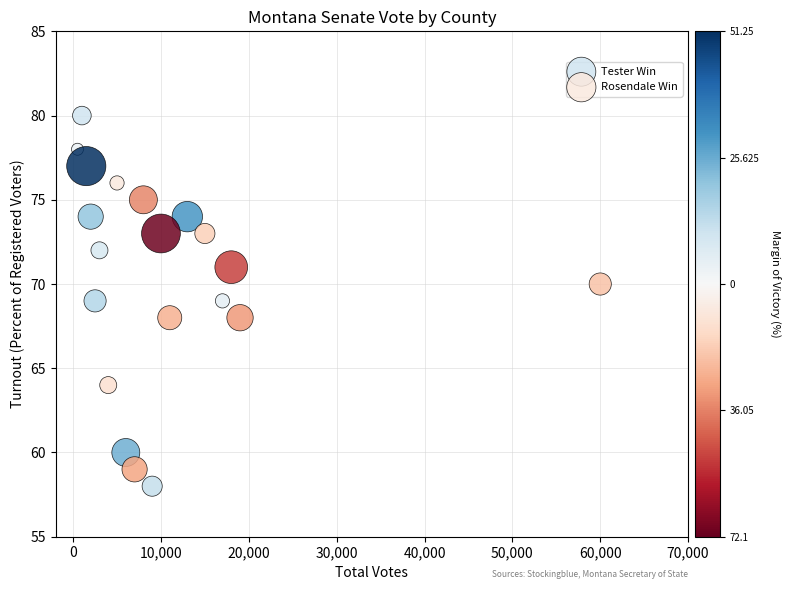

Which series has the largest Y range (max minus min)?

Tester Win